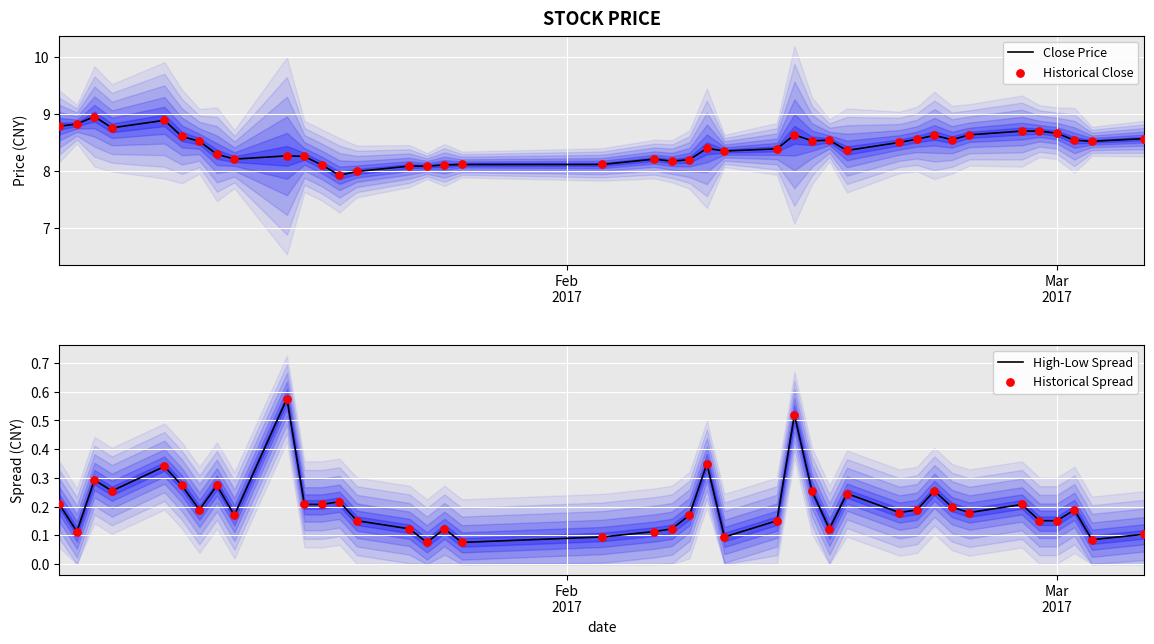

Which series reaches the minimum Y coordinate?

High-Low Spread